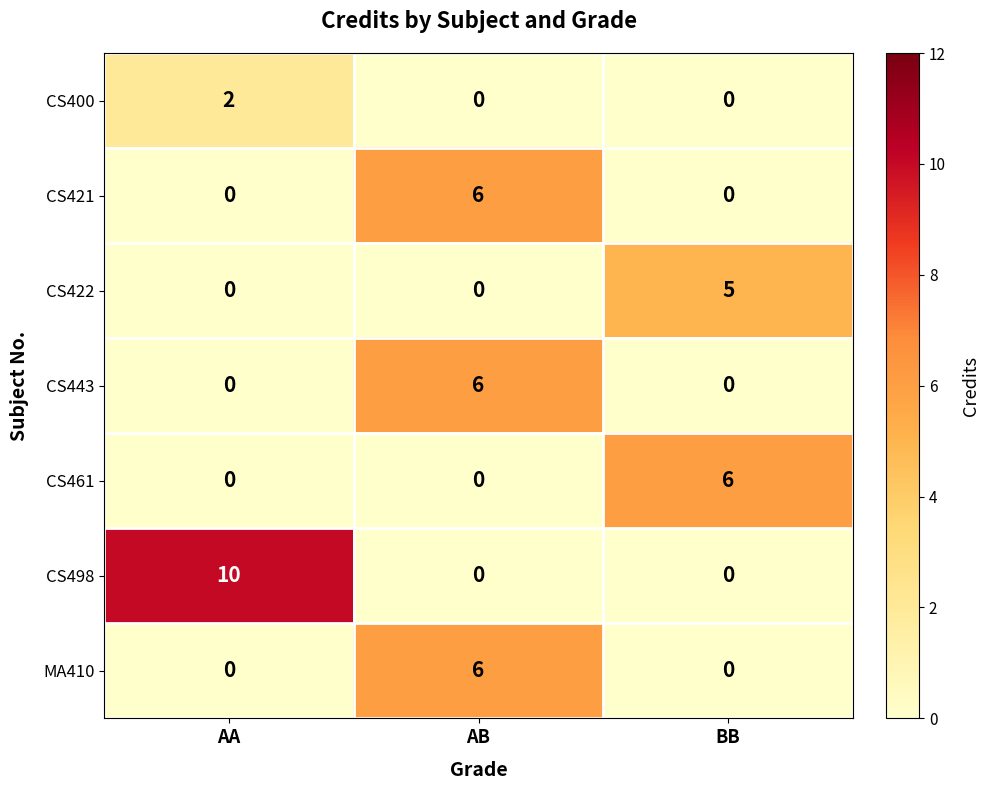

Between AA and AB, which series saw the biggest shift?

CS498